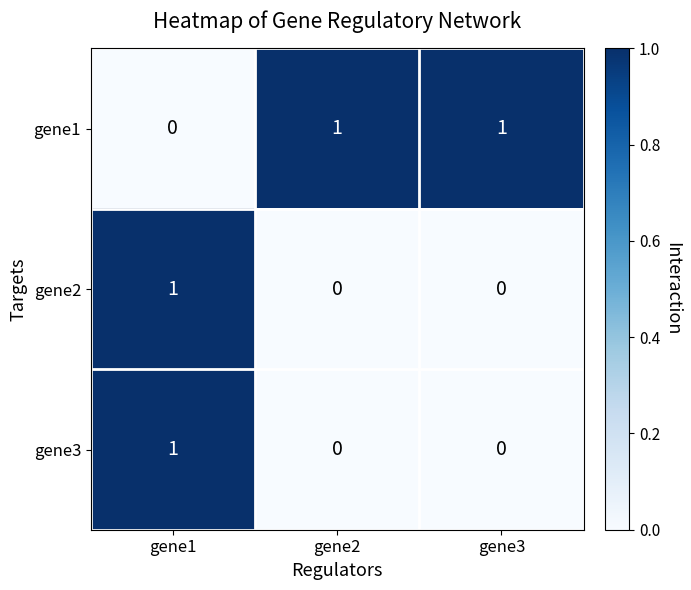

Which series has the largest total across all categories?

gene1